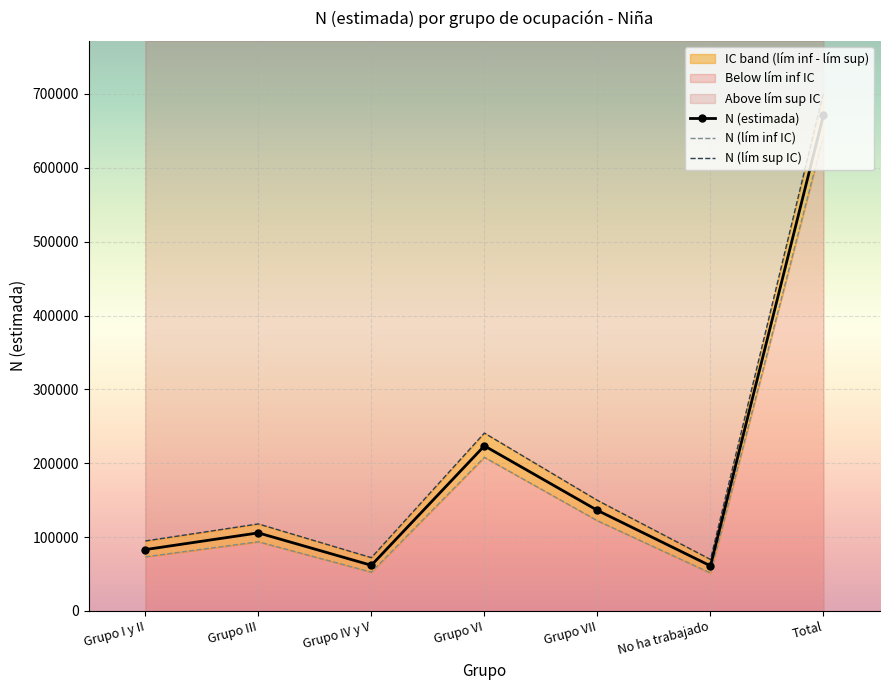

True or false: N (lím inf IC) has a value of 93702 at Grupo III.

True